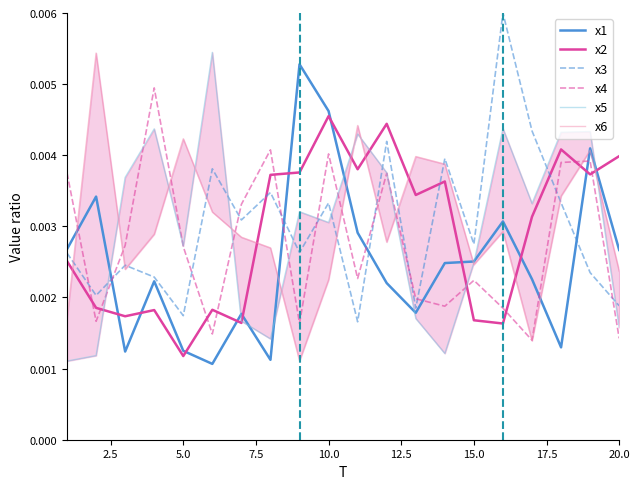

True or false: x2 and x1 cross at least once.

True